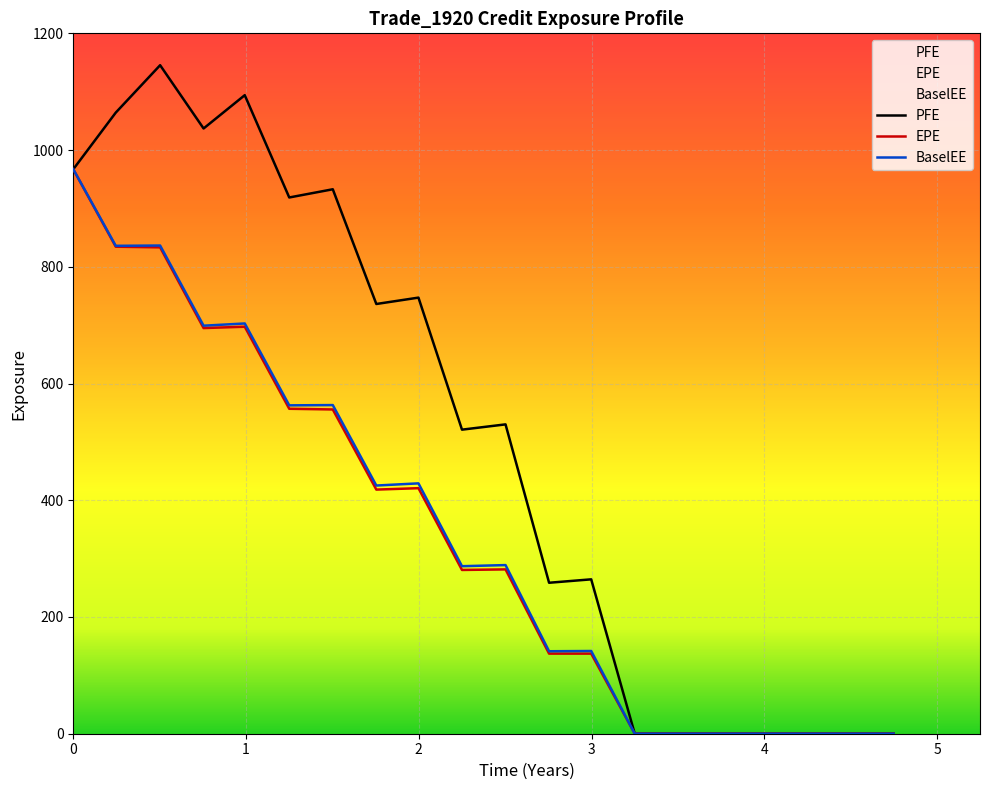

At which label is BaselEE closest to 483?

1.99816